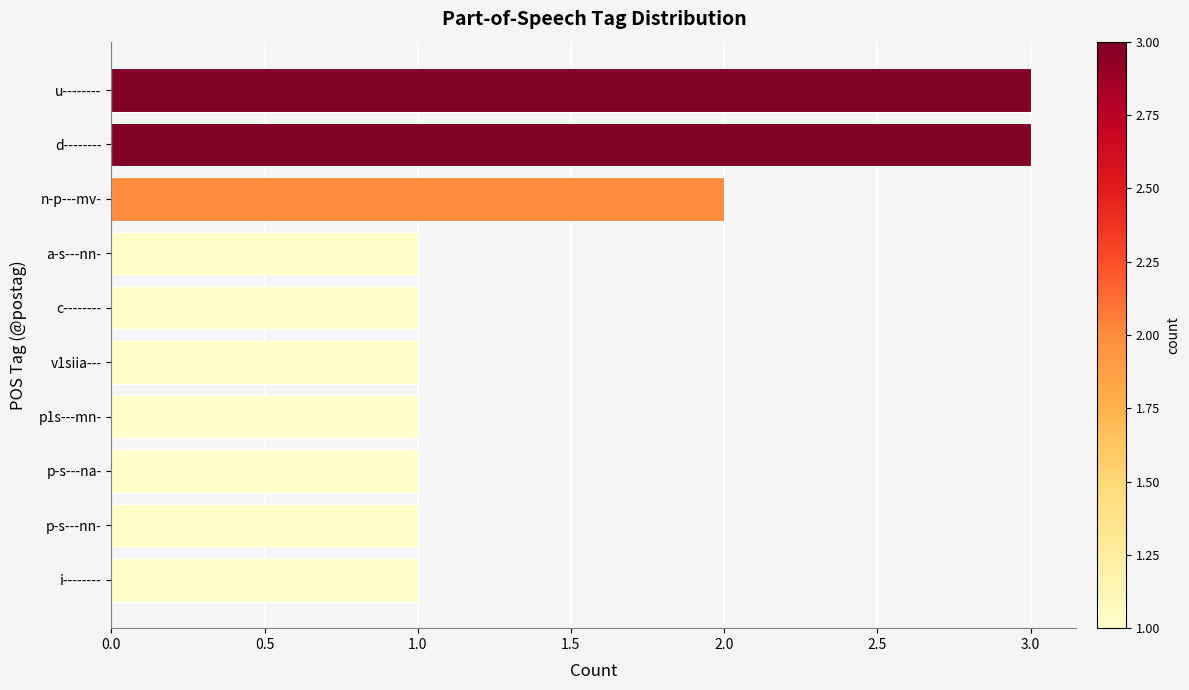

Approximately how many times larger is the value at c-------- compared to i--------?

1.0